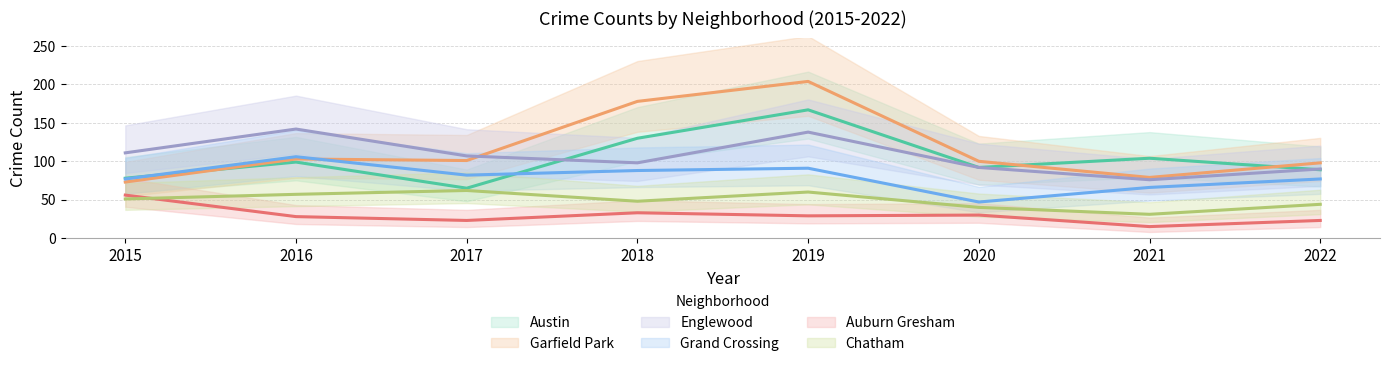

Reading right to left, list all the values displayed in this chart.

Austin: 89	104	92	167	130	65	99	78
Garfield Park: 98	79	100	204	178	101	103	73
Englewood: 90	76	92	138	98	107	142	111
Grand Crossing: 77	66	47	91	88	82	106	77
Auburn Gresham: 23	15	30	29	33	23	28	56
Chatham: 44	31	40	60	48	62	57	51